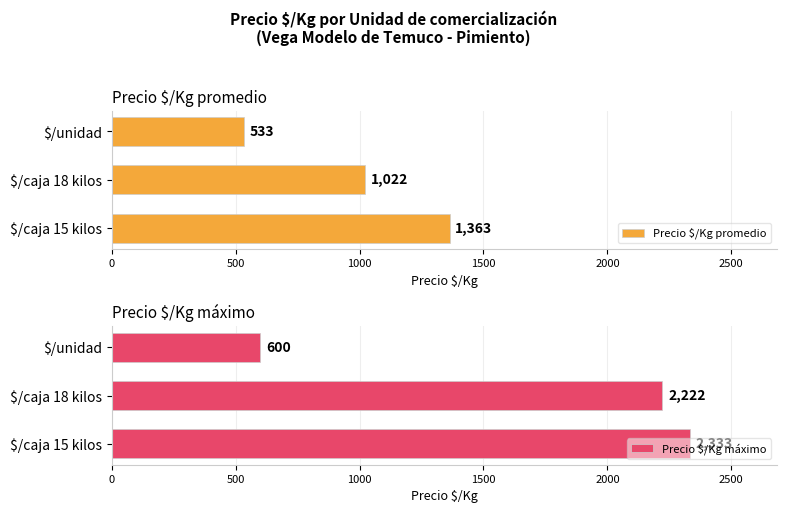

Rank the series by their average value, from lowest to highest.

Precio $/Kg promedio, Precio $/Kg máximo